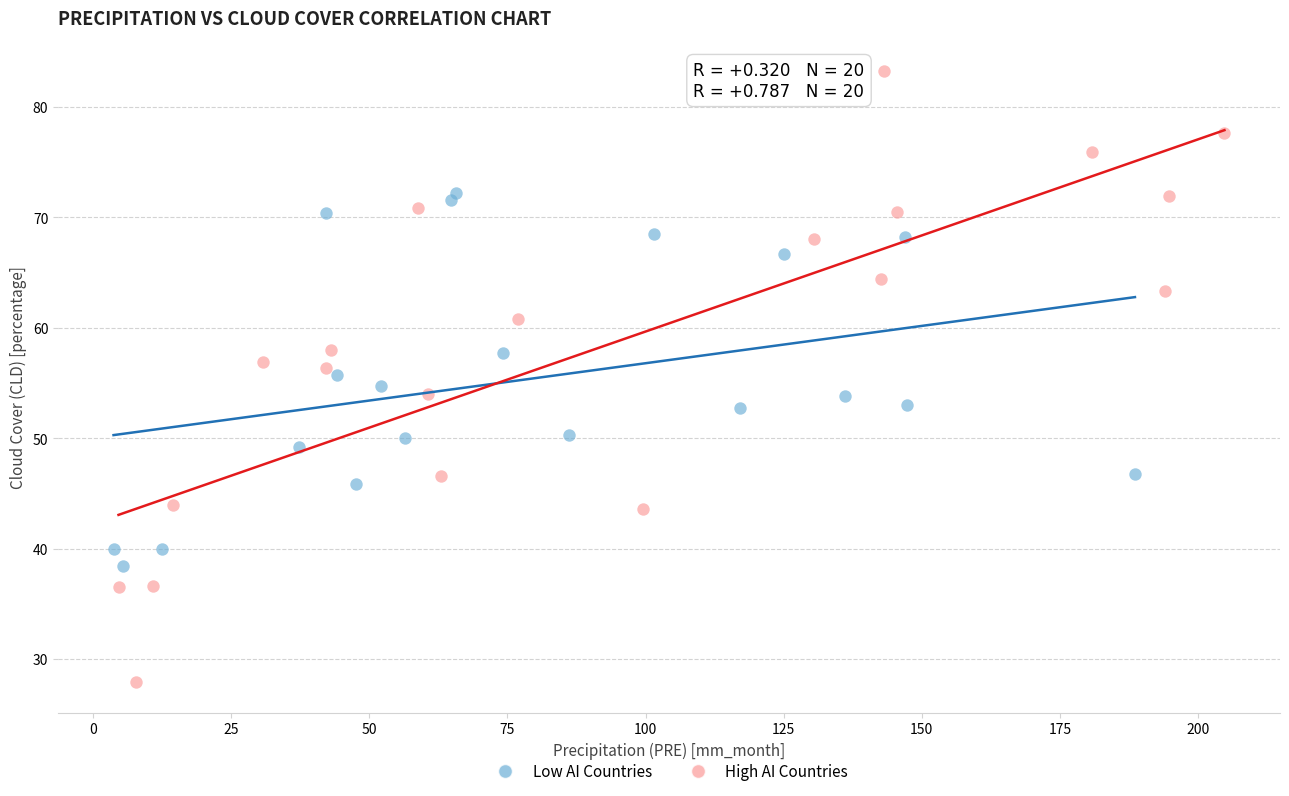

Which series reaches the maximum Y coordinate?

High AI Countries